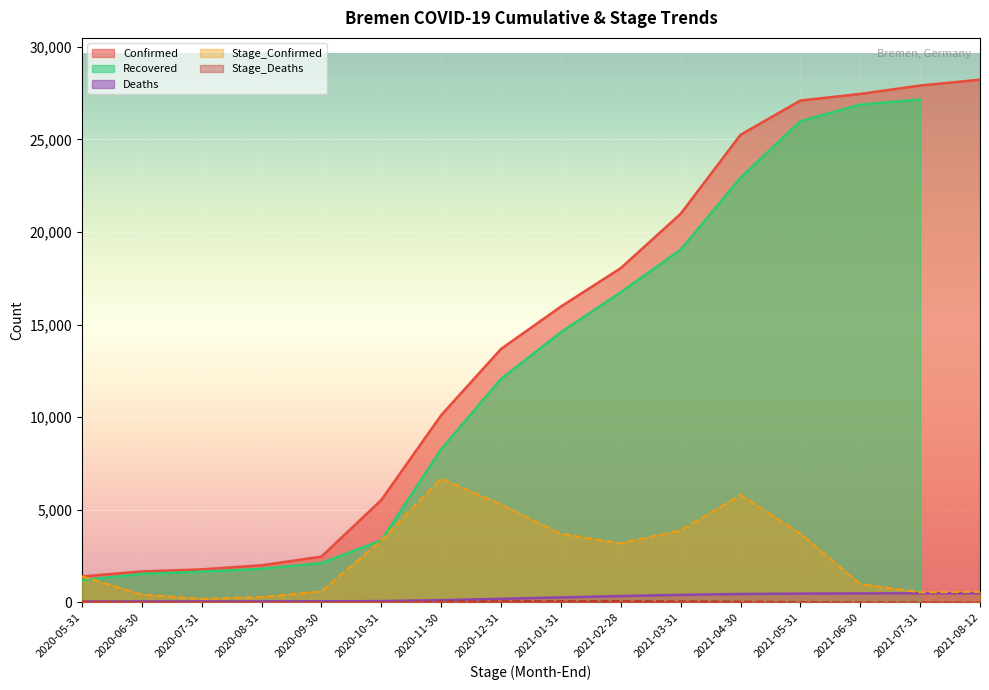

How many data points in Stage_Confirmed are above 3190?

7